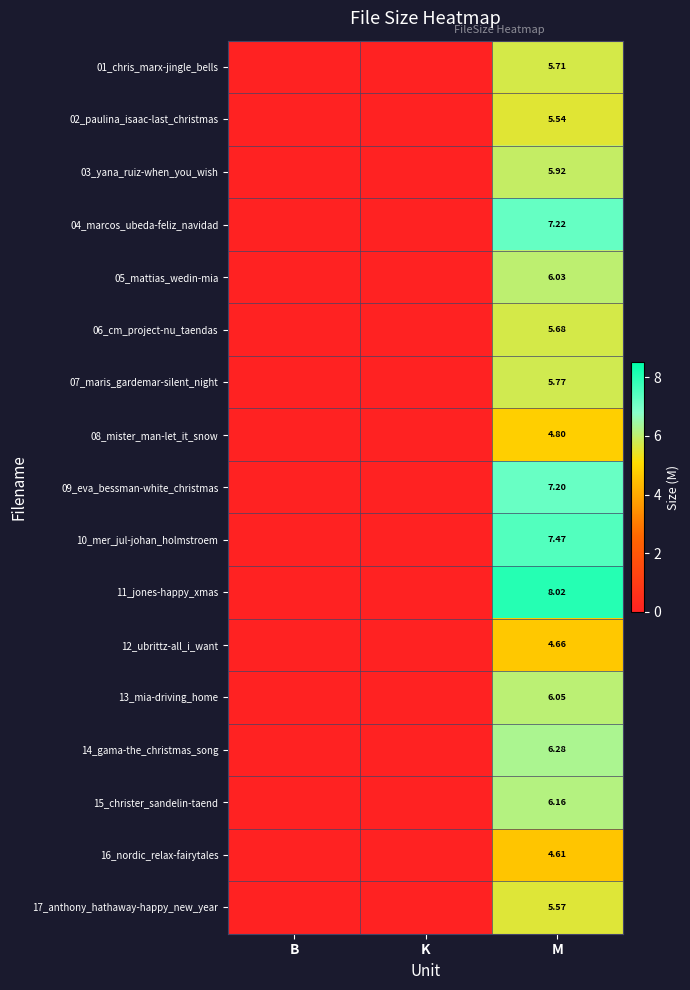

Is the value of 17_anthony_hathaway-happy_new_year at M greater than the value of 16_nordic_relax-fairytales at M?

Yes